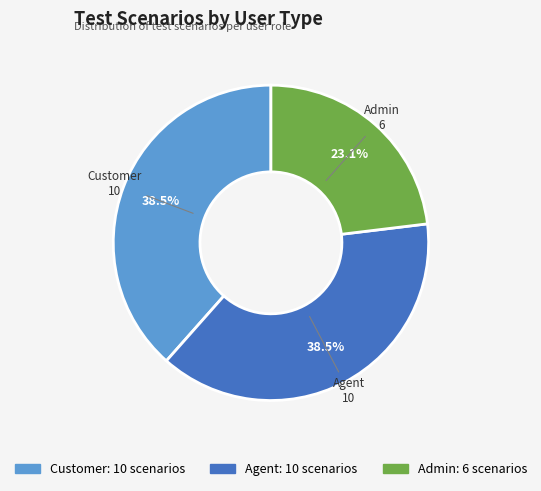

To the nearest percent, what is the combined percentage of Agent and Admin?

62%